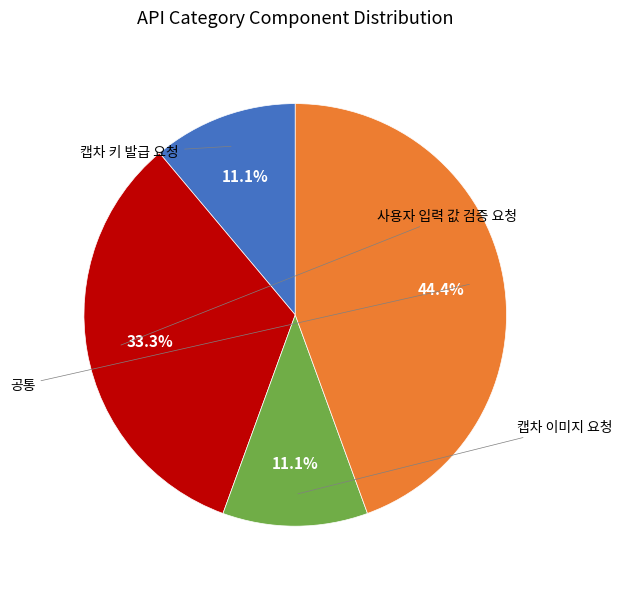

Is there a majority slice in this chart?

No